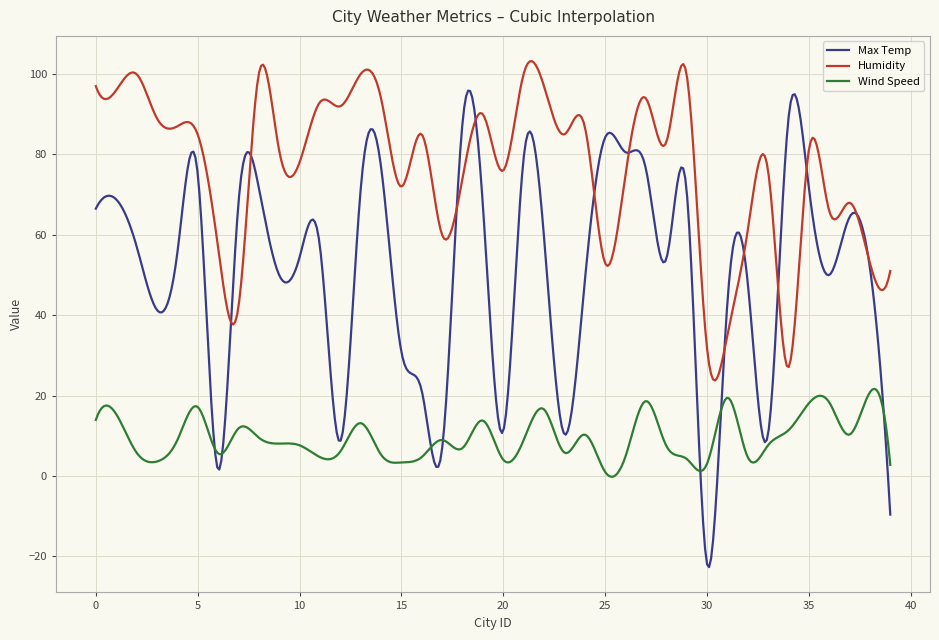

What are all the series names shown in the legend?

Max Temp, Humidity, Wind Speed